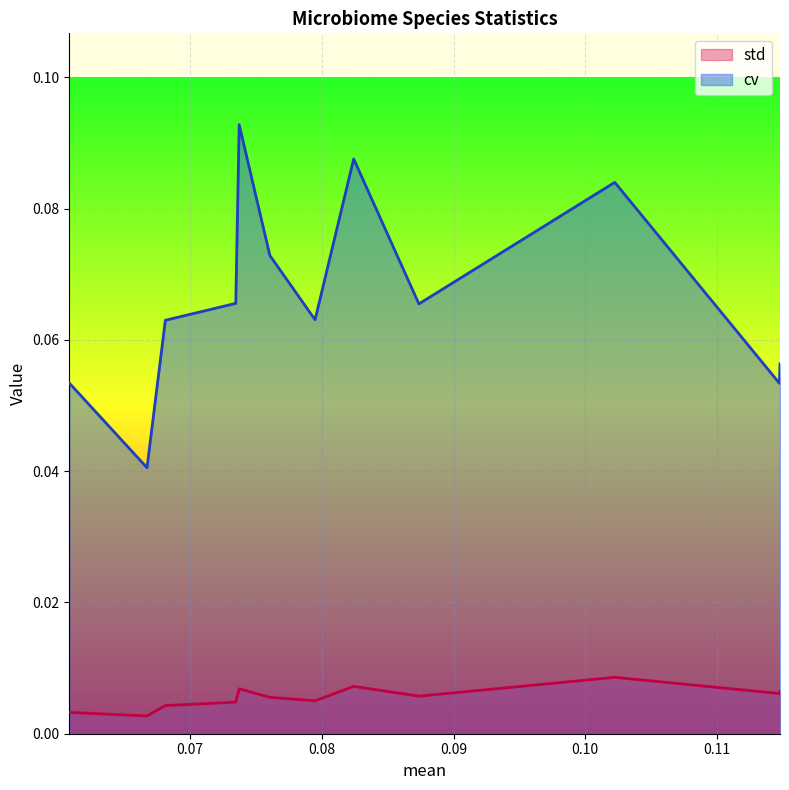

Rank the categories by cv value from lowest to highest.

Streptococcus_vestibularis.1, Blautia_sp_CAG_257, Olsenella_sp_KGMB02461, Erysipelatoclostridium_ramosum, Lactobacillus_farciminis, Dialister_pneumosintes, Citrobacter_portucalensis, Ruminococcus_bicirculans, Clostridium_scindens, Dialister_invisus, Escherichia_coli, Streptococcus_vestibularis